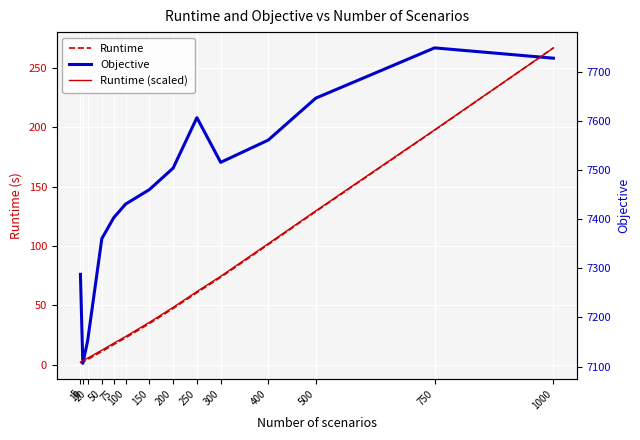

Where is Runtime nearest to the value 134?

500